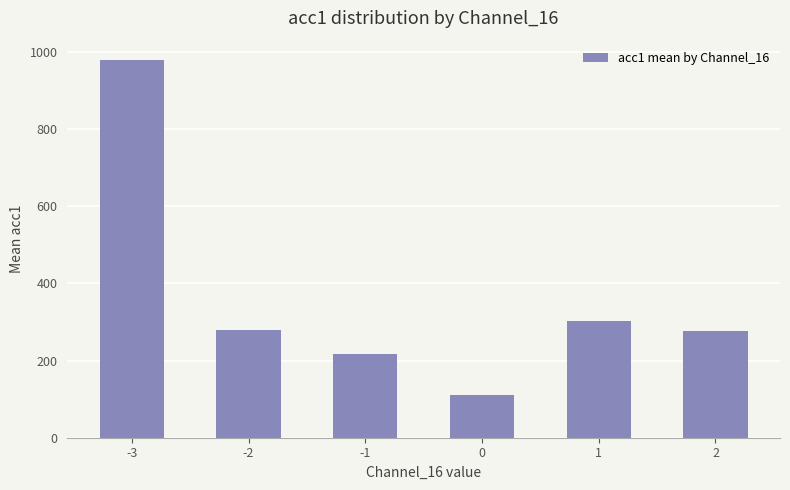

What is the change in value from -3 to -2?

-702.6